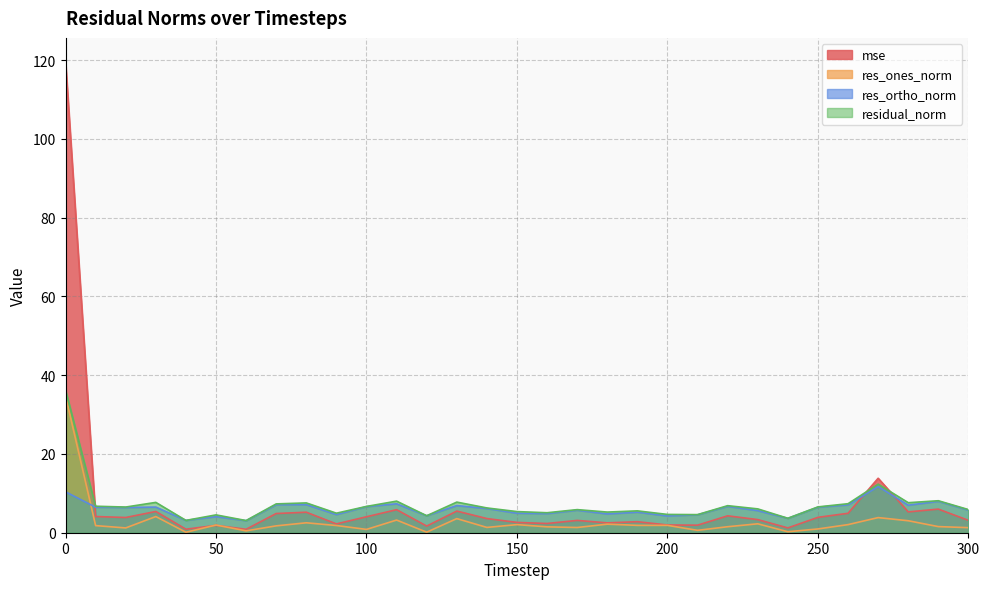

Where do res_ones_norm and res_ortho_norm first cross each other?

0 and 10